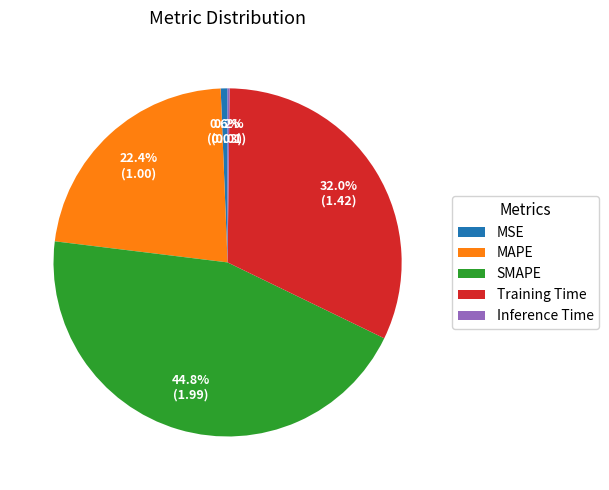

What is the largest slice in the pie chart?

SMAPE